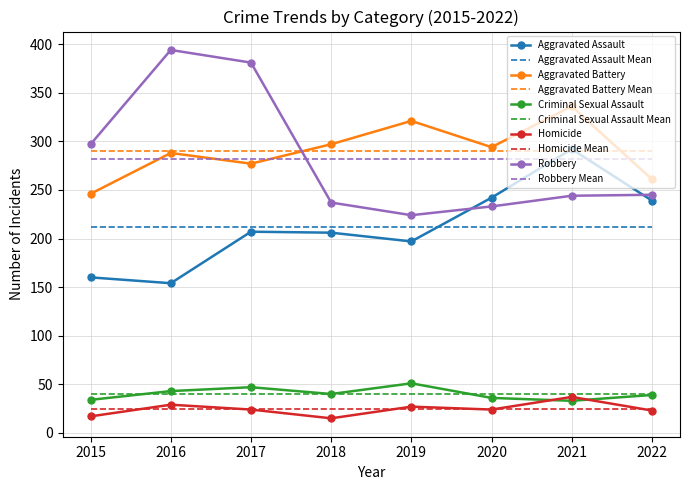

What is the sum of the Criminal Sexual Assault values at 2021 and 2022?

72